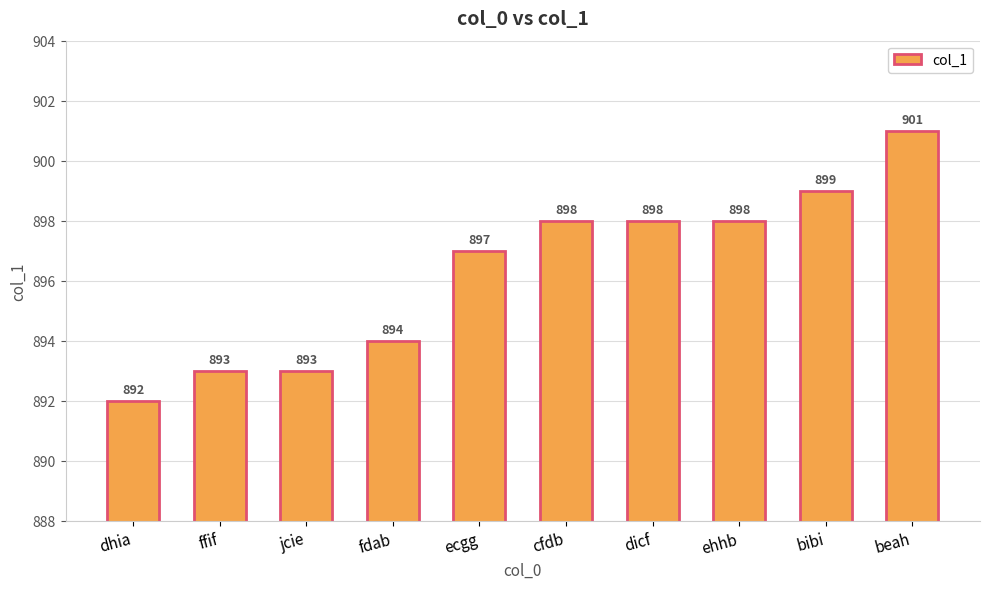

Which category has the lowest value across all series?

dhia